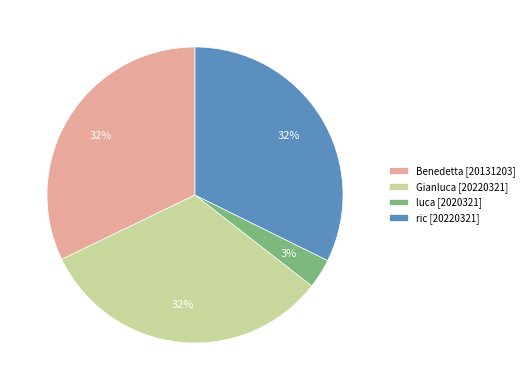

Do luca [2020321] and Benedetta [20131203] together represent more than half of the pie?

No